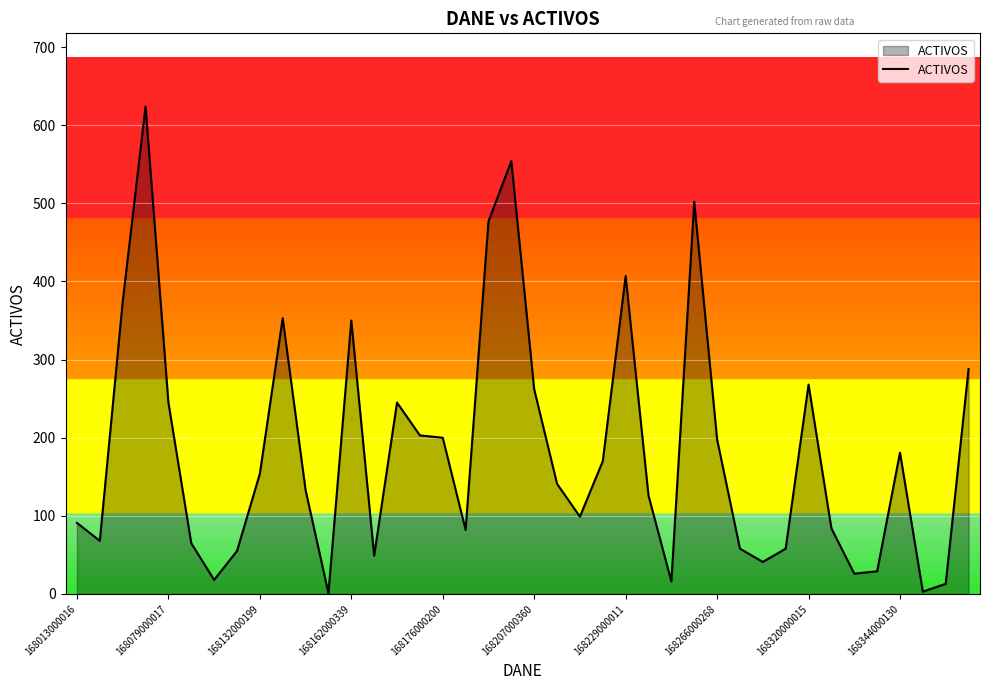

Does the chart have visible grid lines?

Yes